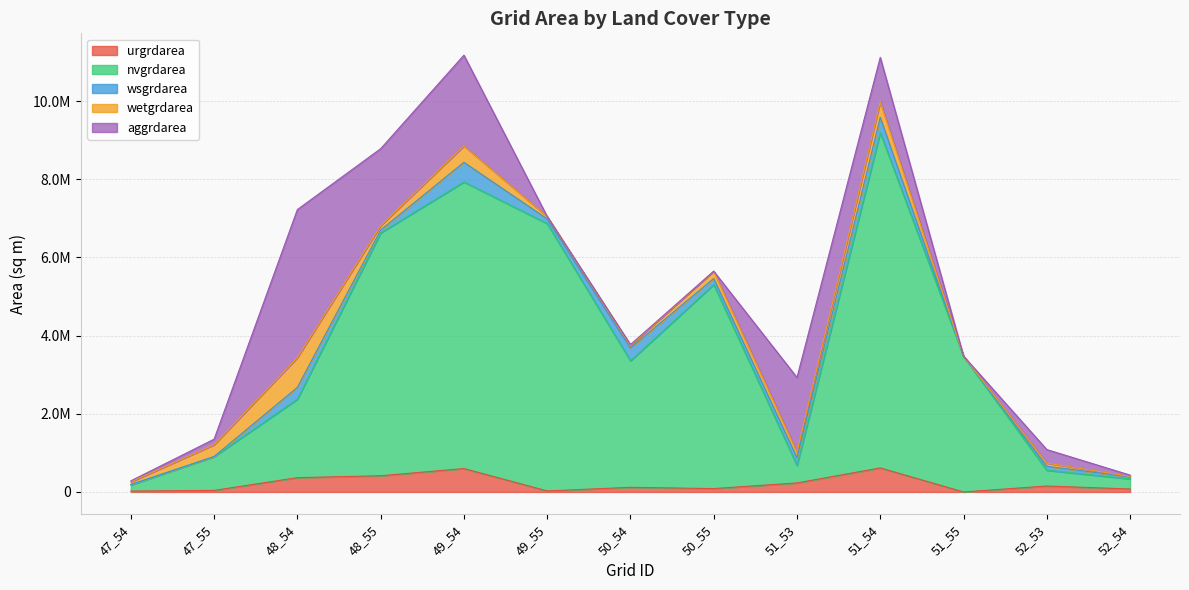

True or false: aggrdarea has more than 0 points higher than both neighbors.

True